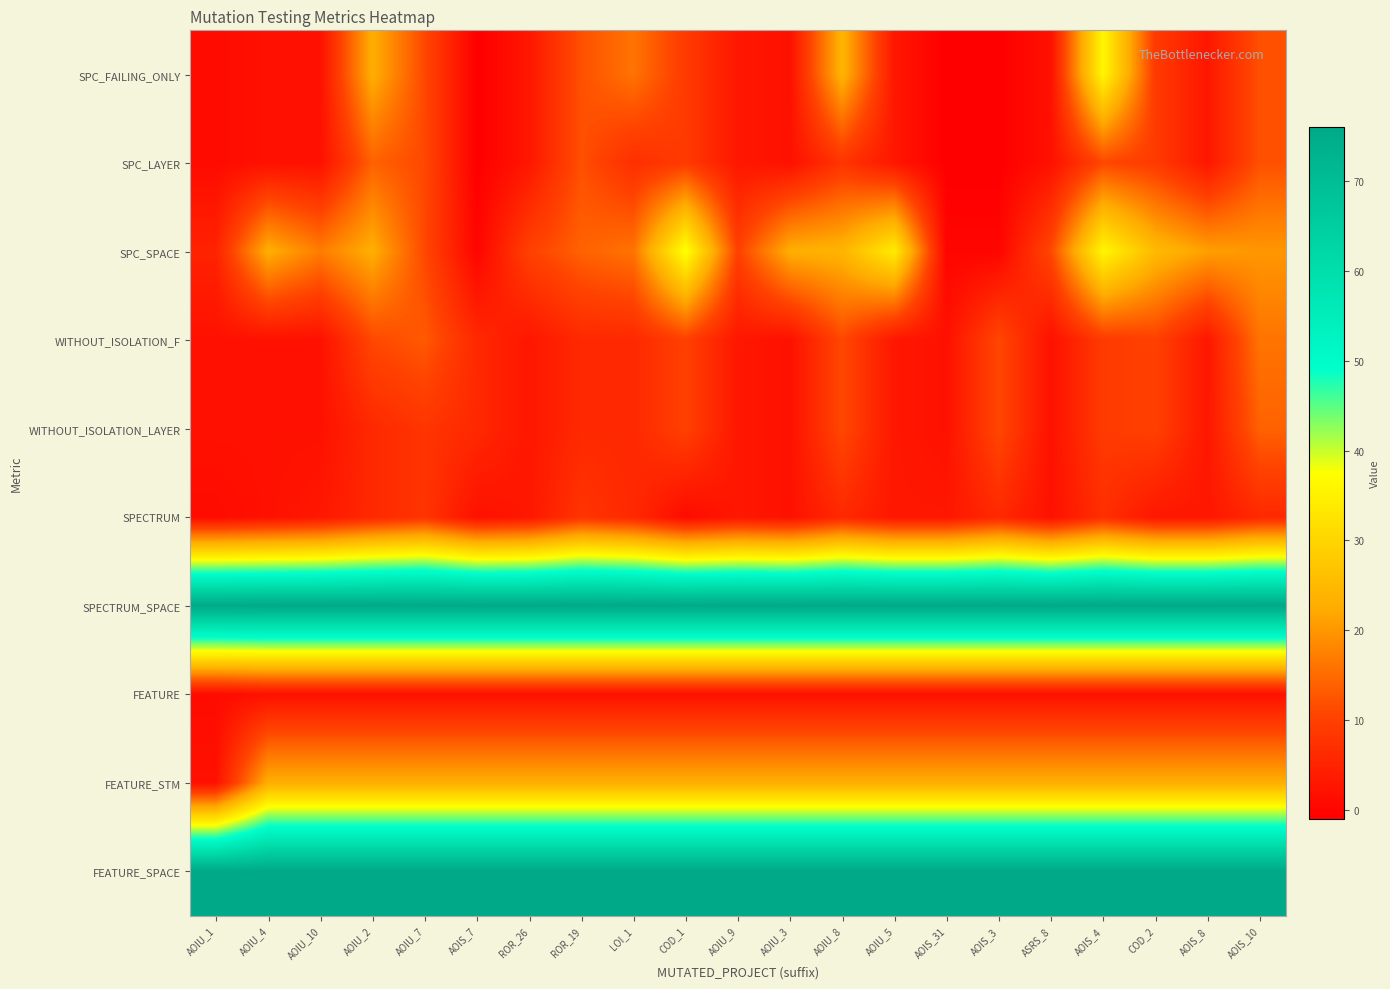

What is the spread (max minus min) of values at AOIS_4?

74